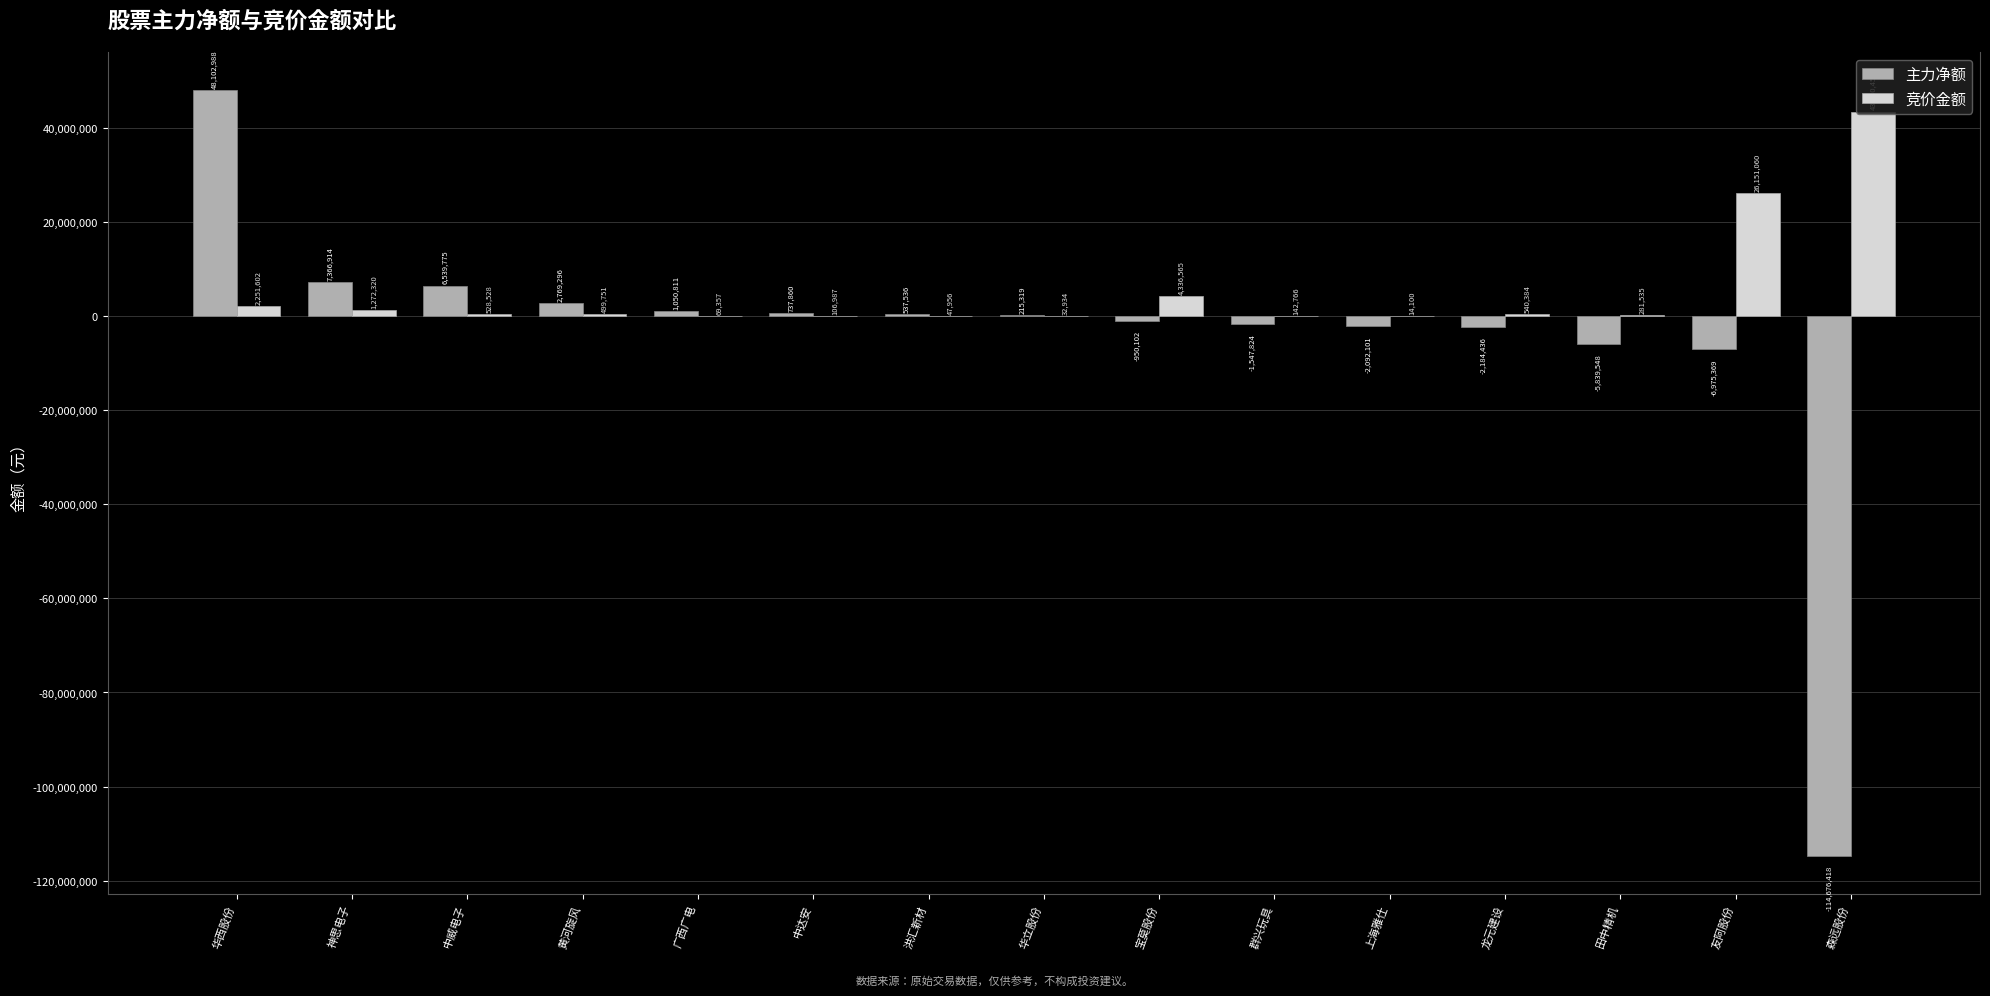

Is the value of 竞价金额 at 华西股份 greater than the value of 主力净额 at 田中精机?

Yes